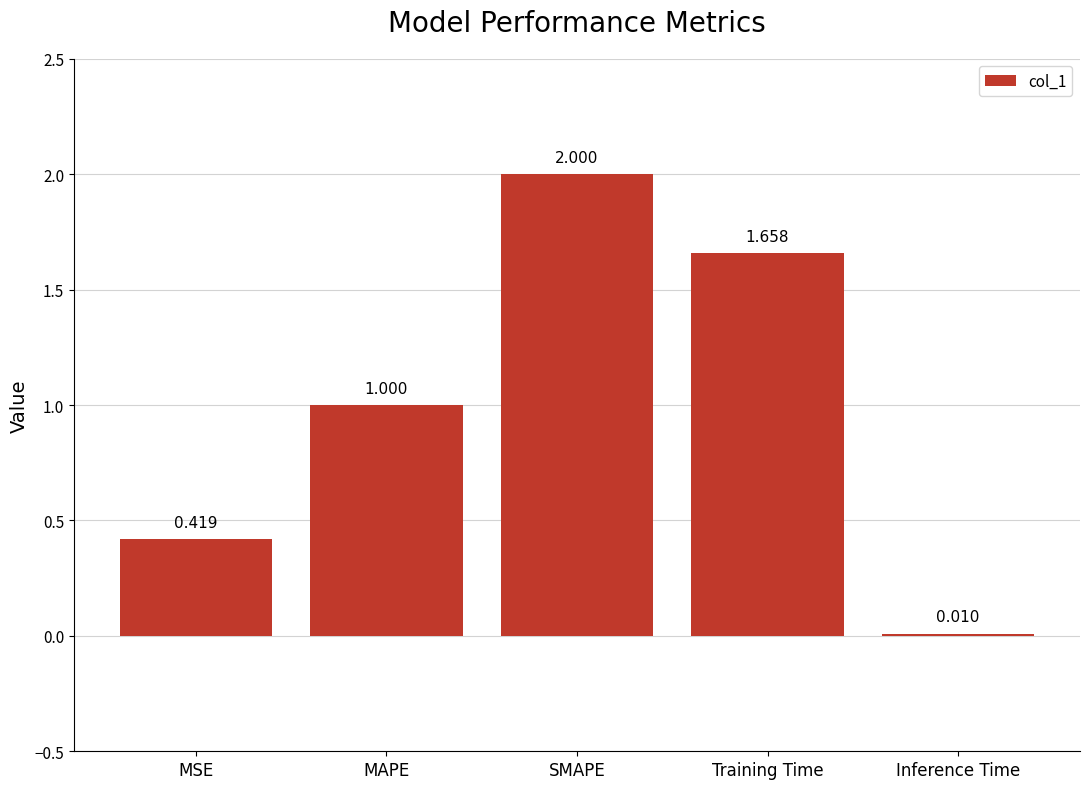

What is the average value?

1.0